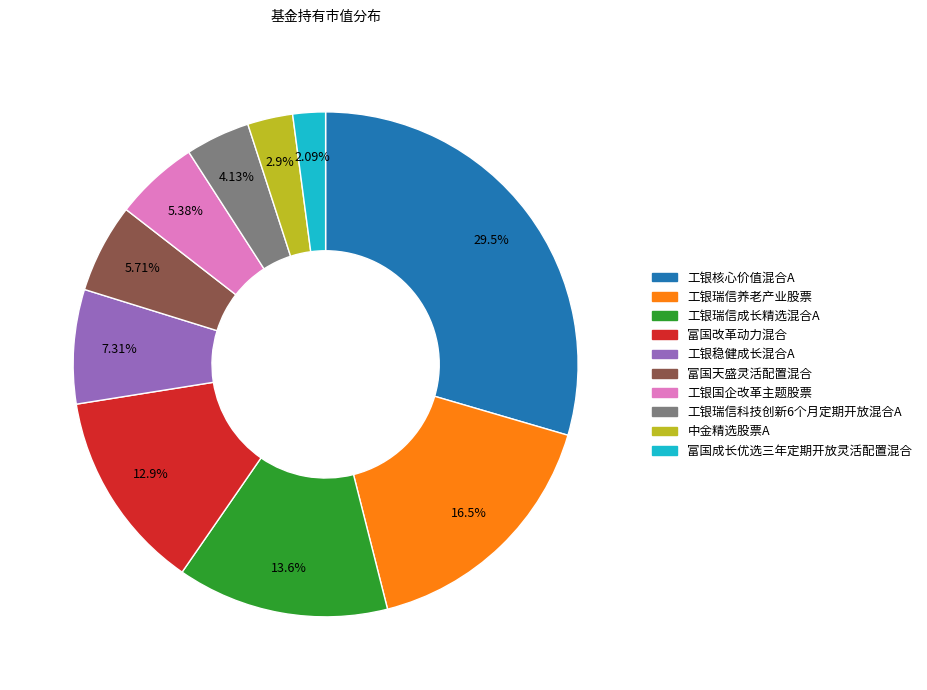

The 工银国企改革主题股票 slice represents 5% of the pie. True or false?

True